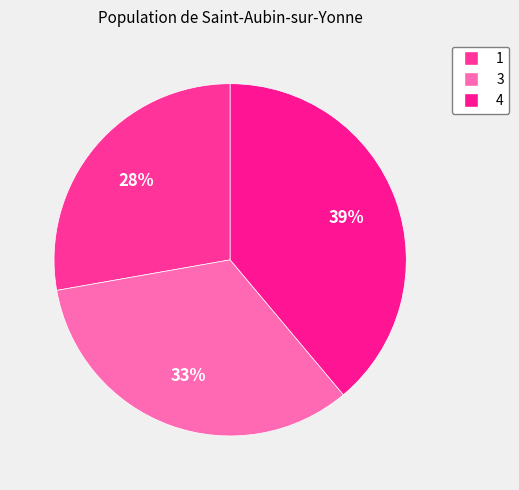

What is the largest slice in the pie chart?

4